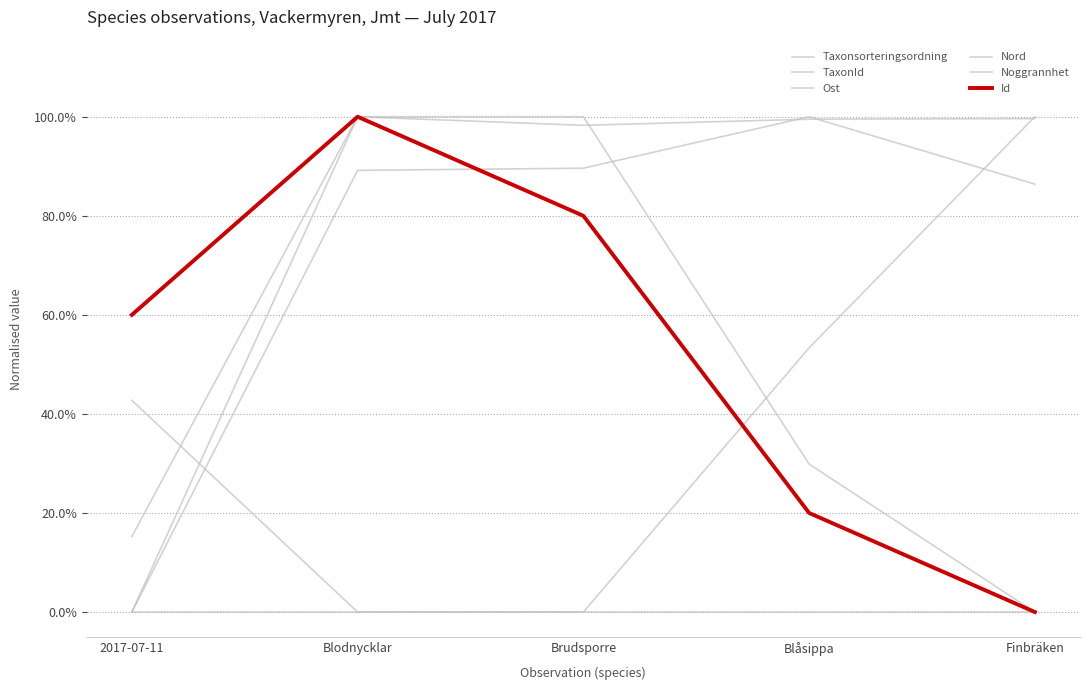

What is the highest value of the Ost series?

1.0